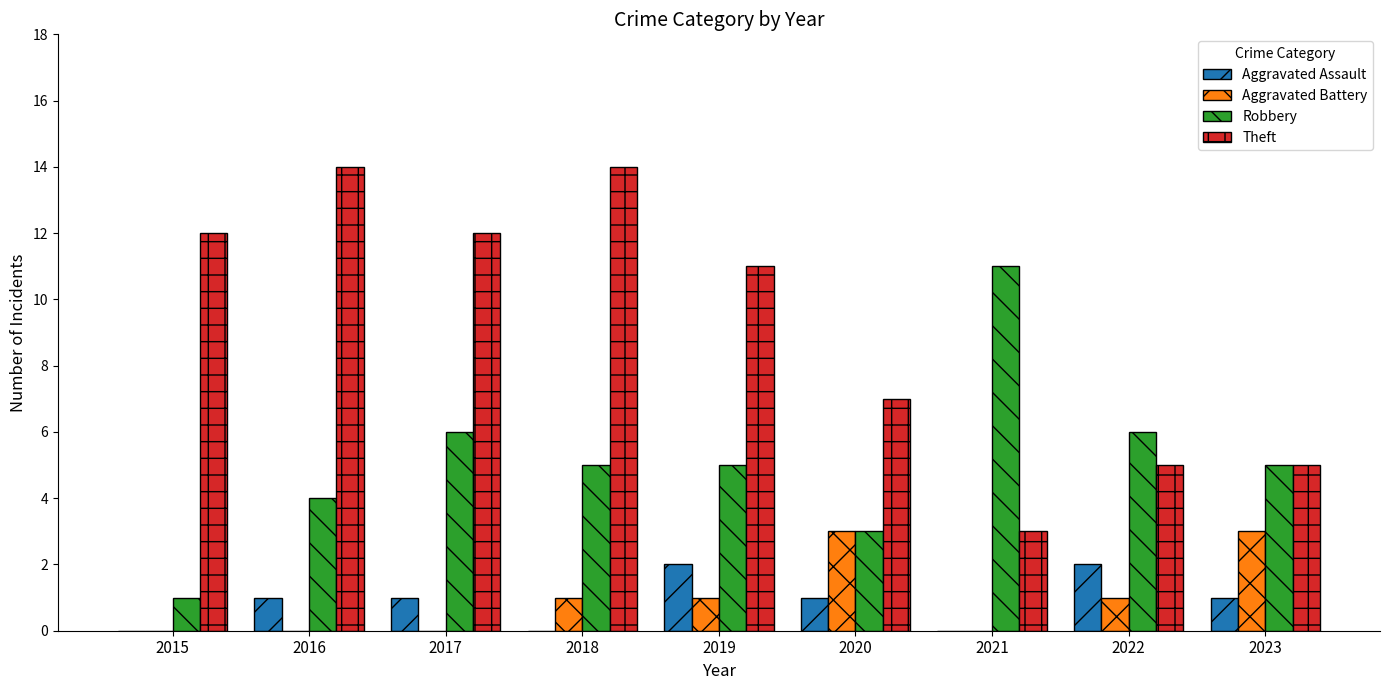

What is the maximum value shown in the chart?

14